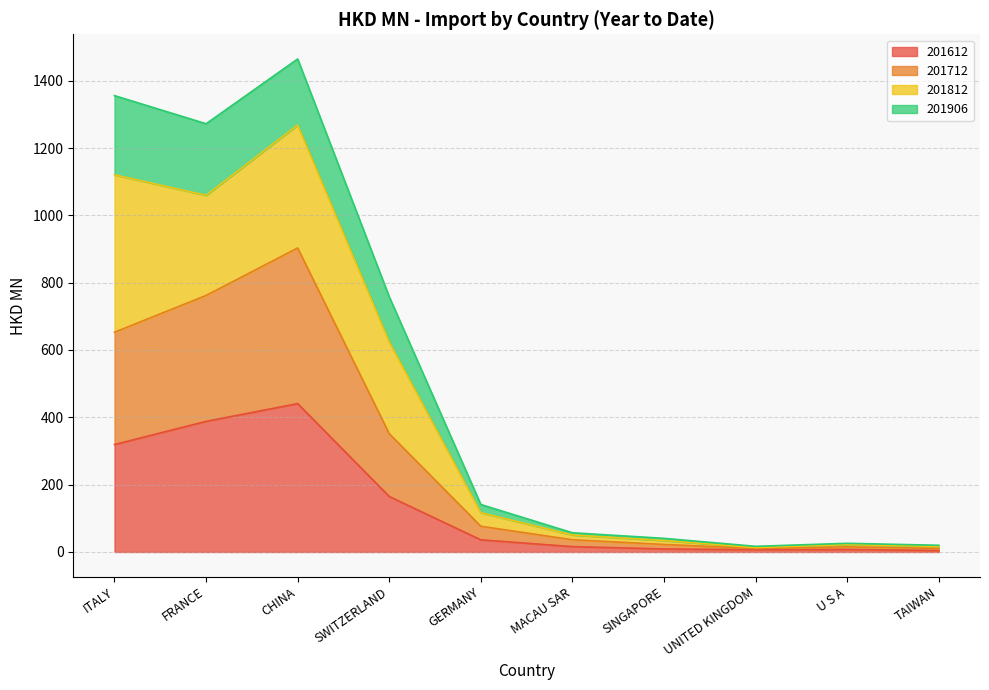

At which label does 201906 reach its peak?

CHINA